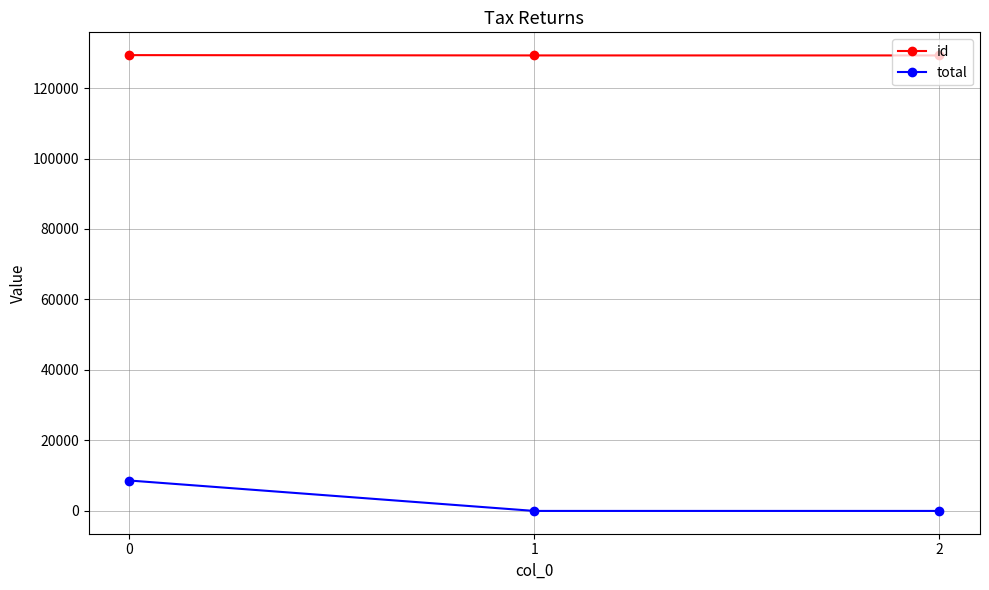

What is the difference between the highest and lowest values at 2?

129252.0